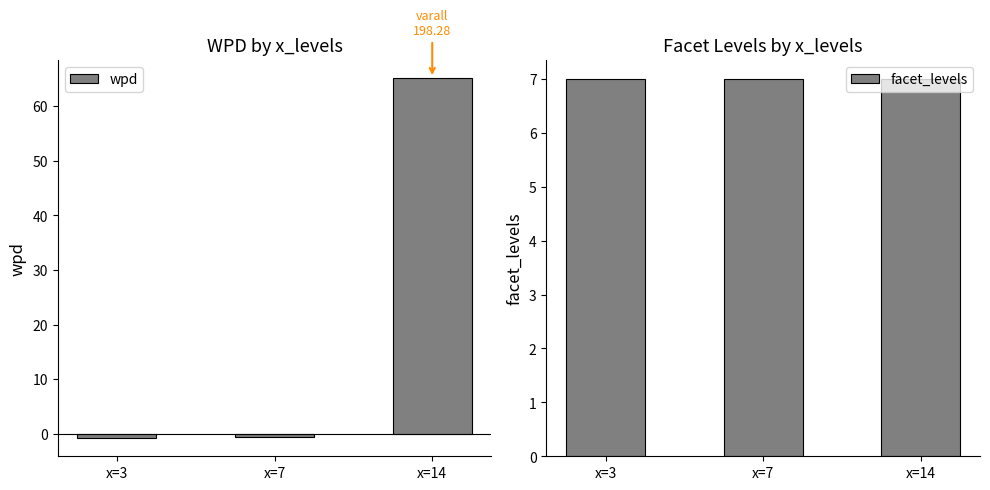

At which category is the sum across all series the highest?

x=14